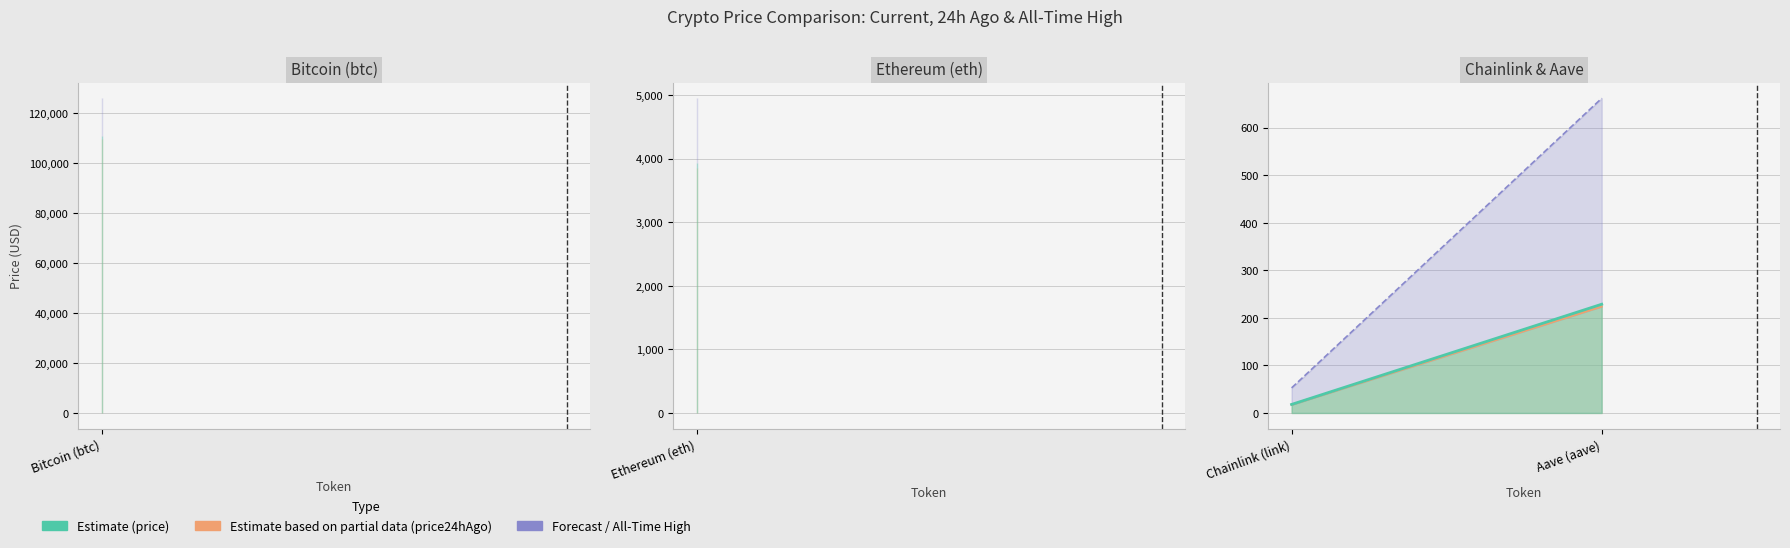

Is it true that allTimeHigh equals 126080.0 at Bitcoin (btc)?

True